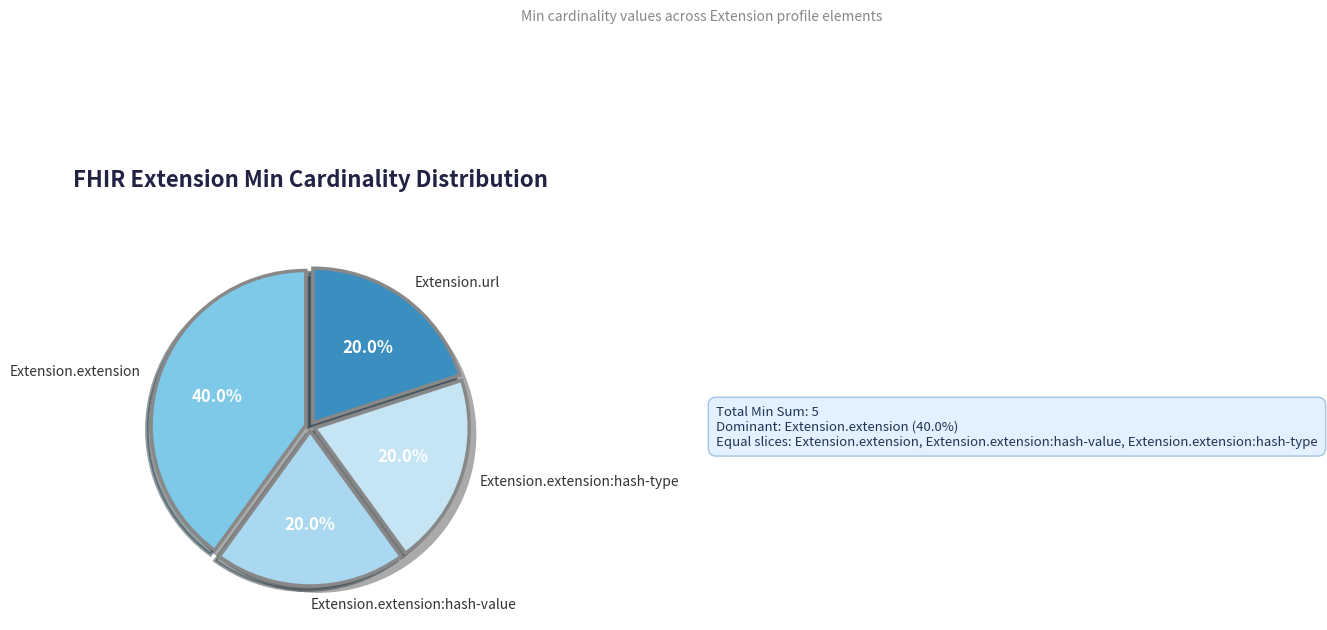

To the nearest percent, what portion does Extension.extension:hash-value represent?

20%